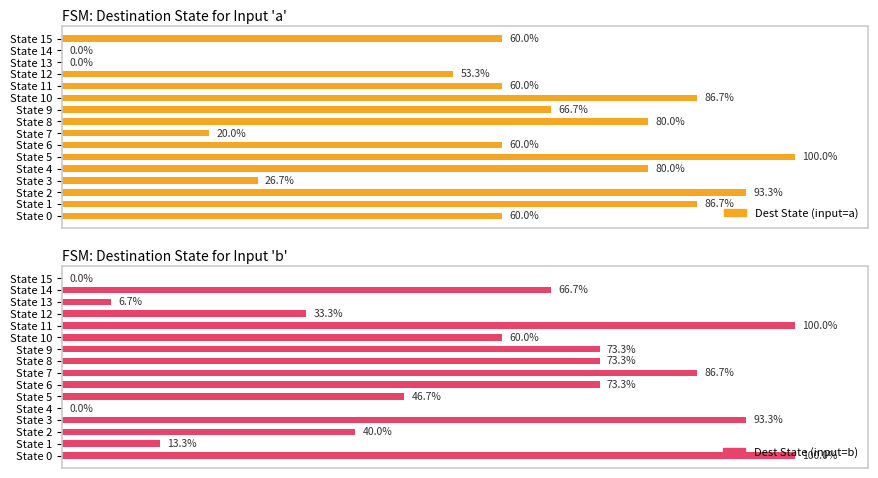

Does the chart contain any negative values?

No